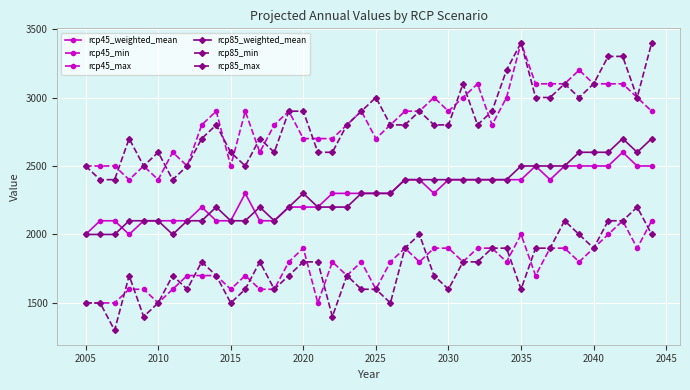

Count the number of data series in this chart.

6